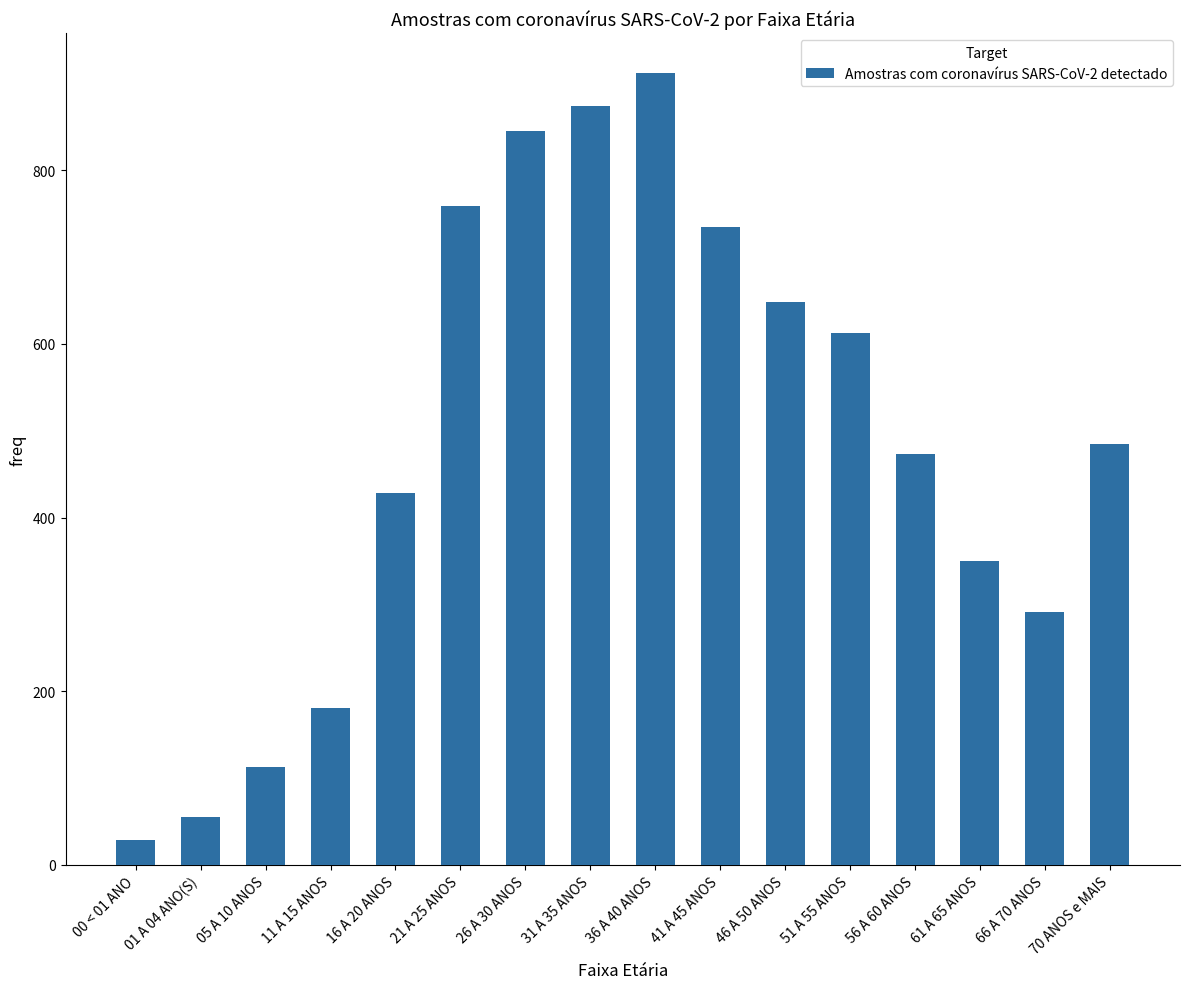

At which category does the chart reach its peak across all series?

36 A 40 ANOS